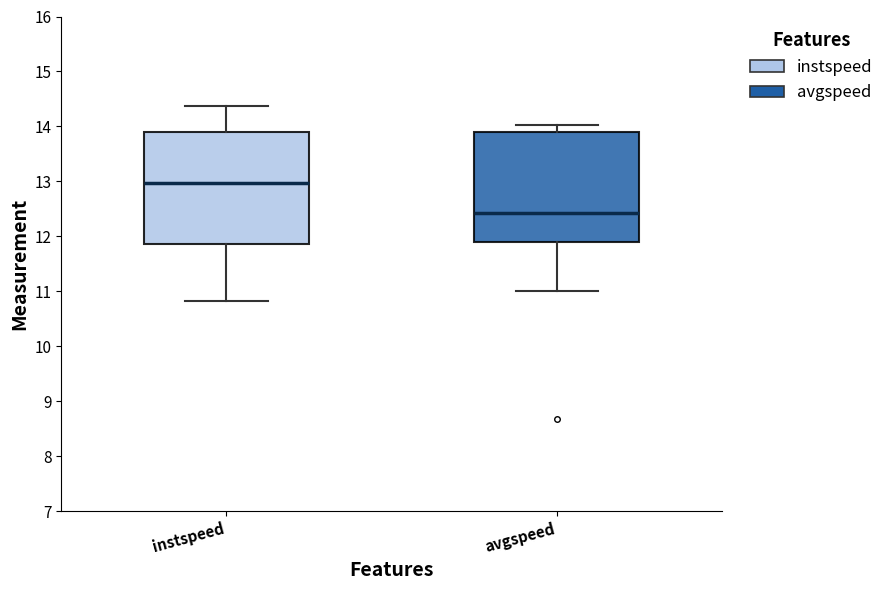

Reading left to right, read every box against the y-axis: the position of its median line, the range the box covers, and the ends of its whiskers. The values are not printed on the chart, so give them approximately, as read against the axis.

instspeed: median 13.0, box 11.9 to 13.9, whiskers 10.8 to 14.4
avgspeed: median 12.4, box 11.9 to 13.9, whiskers 11.0 to 14.0